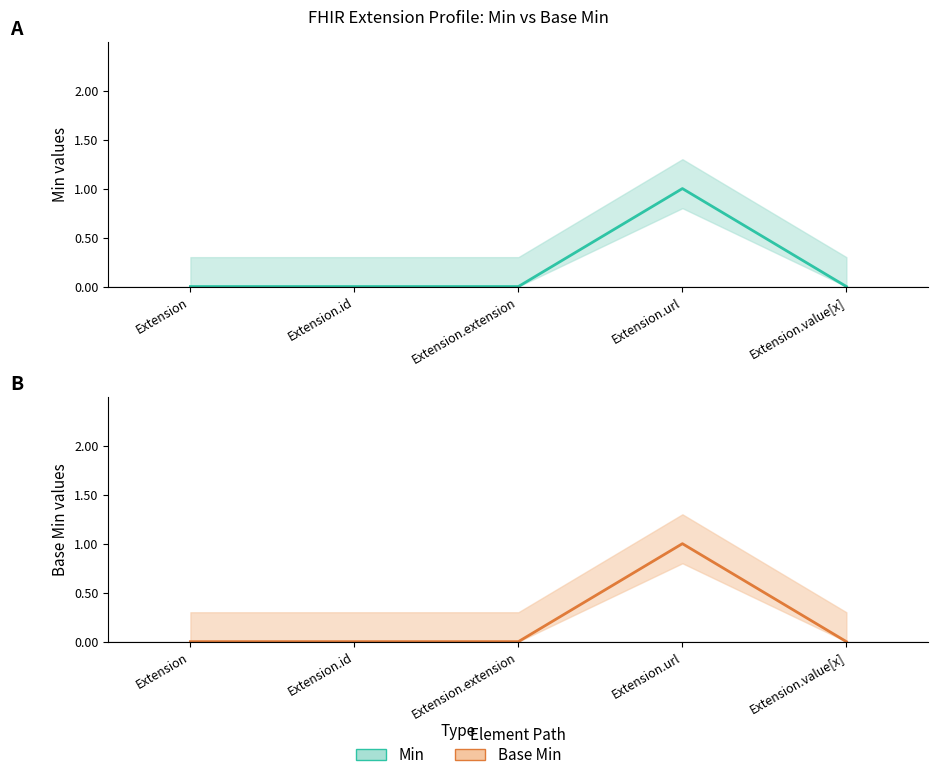

True or false: Base Min (center) and Min (center) intersect in this chart.

False